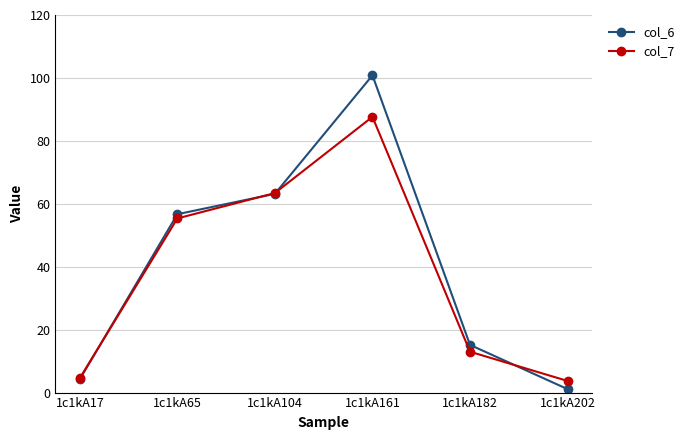

What is the difference between the col_6 values at 1c1kA161 and 1c1kA65?

44.1